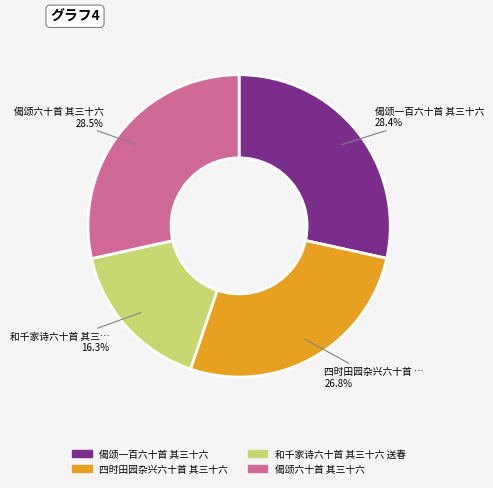

How many slices are in this pie chart?

4